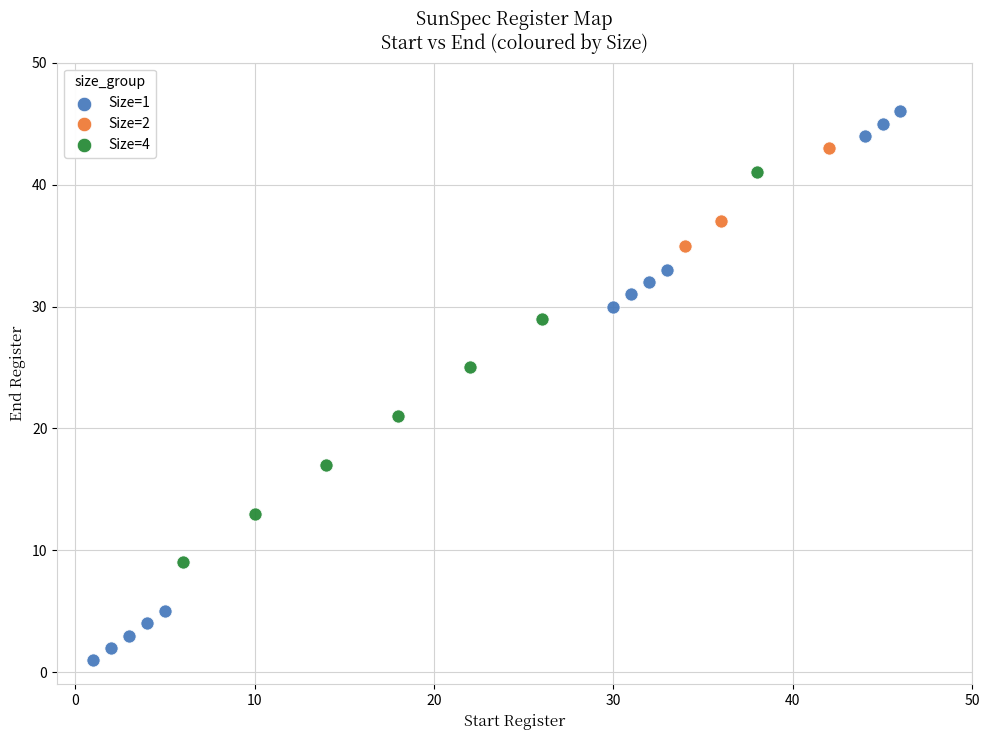

Which series contains the lowest Y value?

Size=1